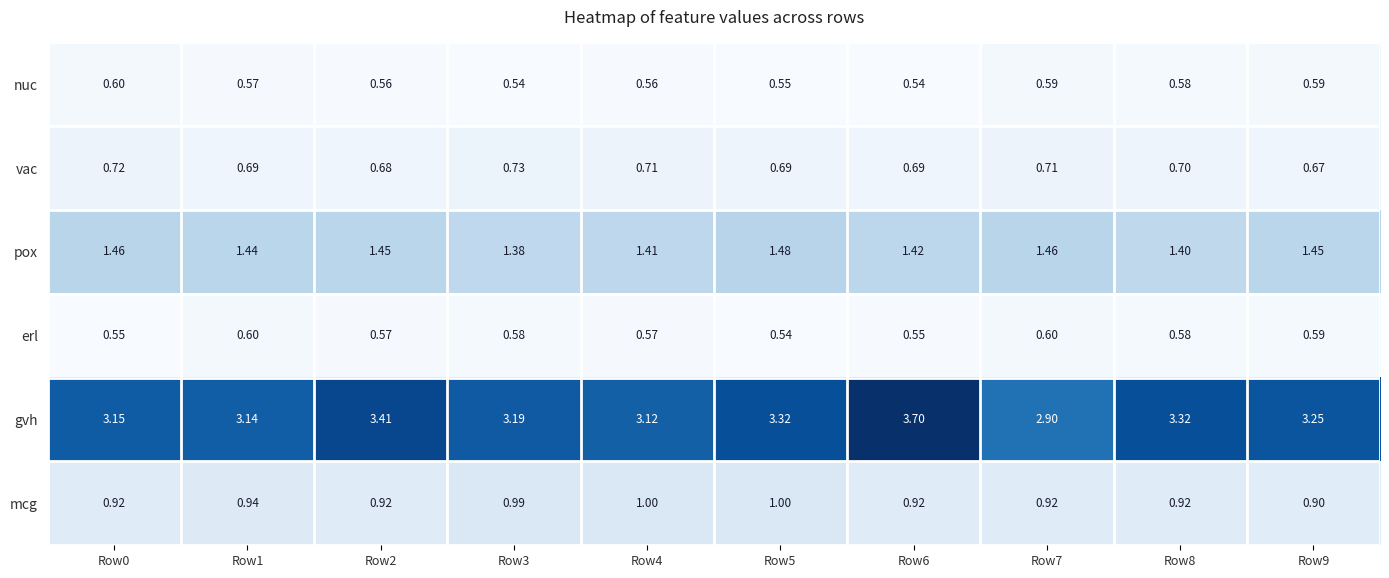

Rank the series at Row0 from lowest to highest value.

erl, nuc, vac, mcg, pox, gvh